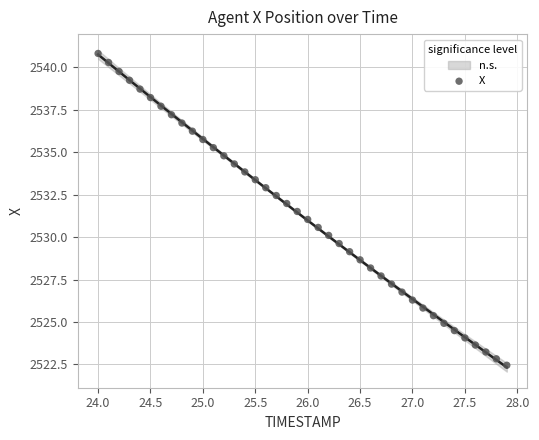

What is the range of Y values (max minus min)?

18.4